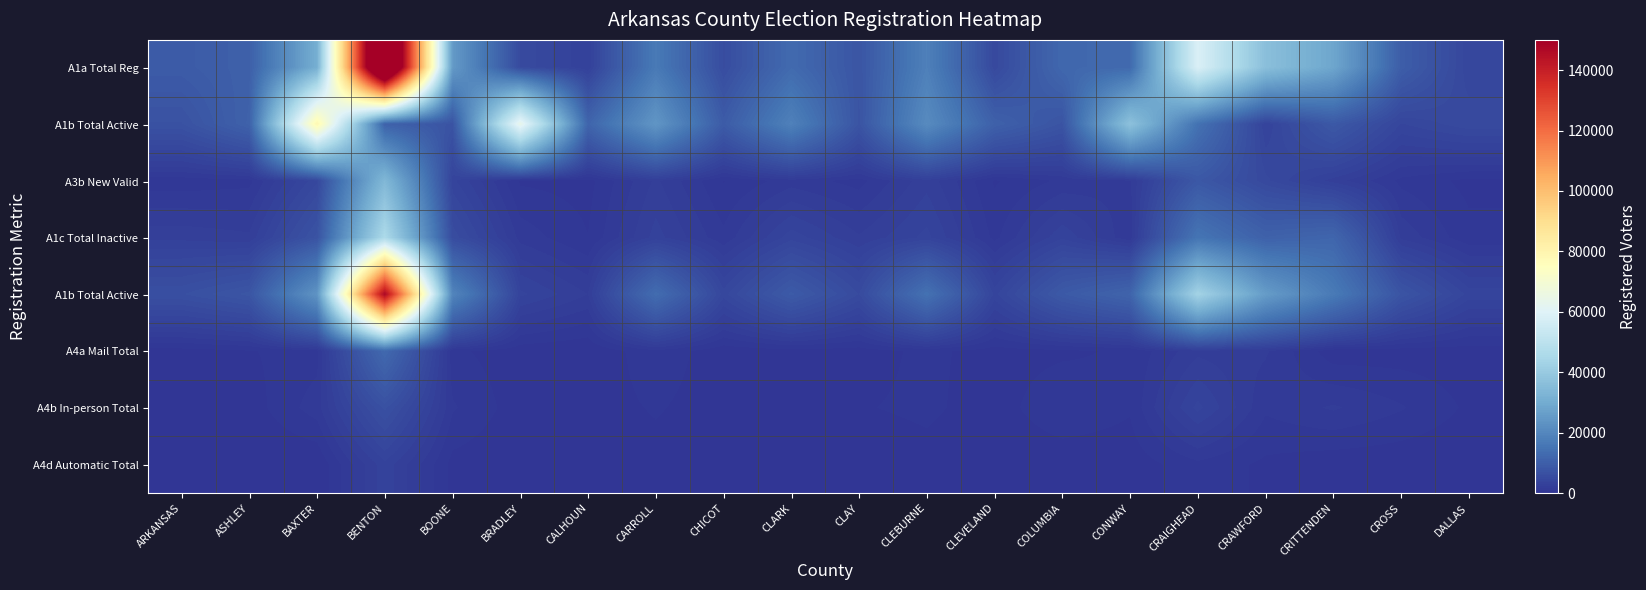

At how many categories does at least one series exceed 88884?

1